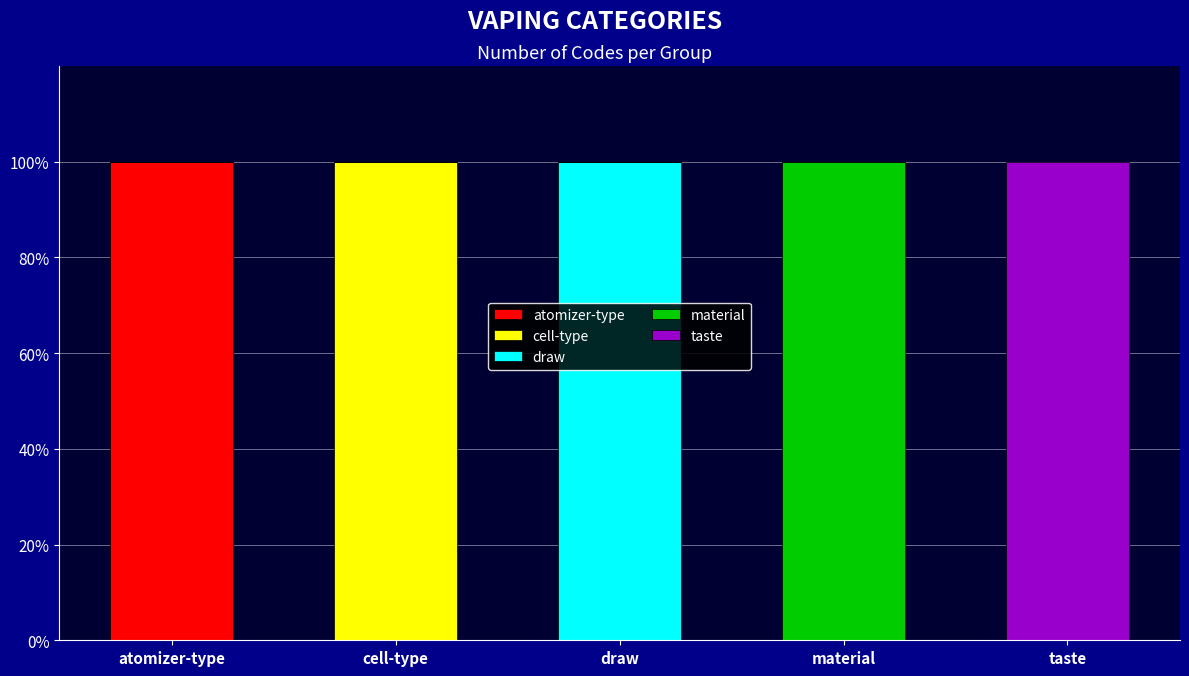

Is it true that atomizer-type equals 100 at atomizer-type?

True